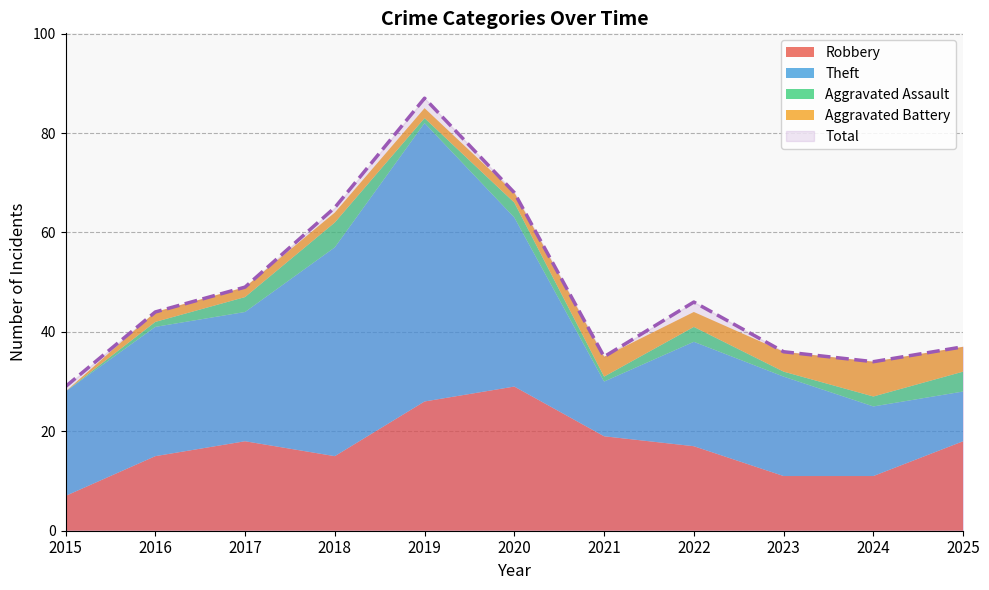

How many values in the Total series exceed 44?

5